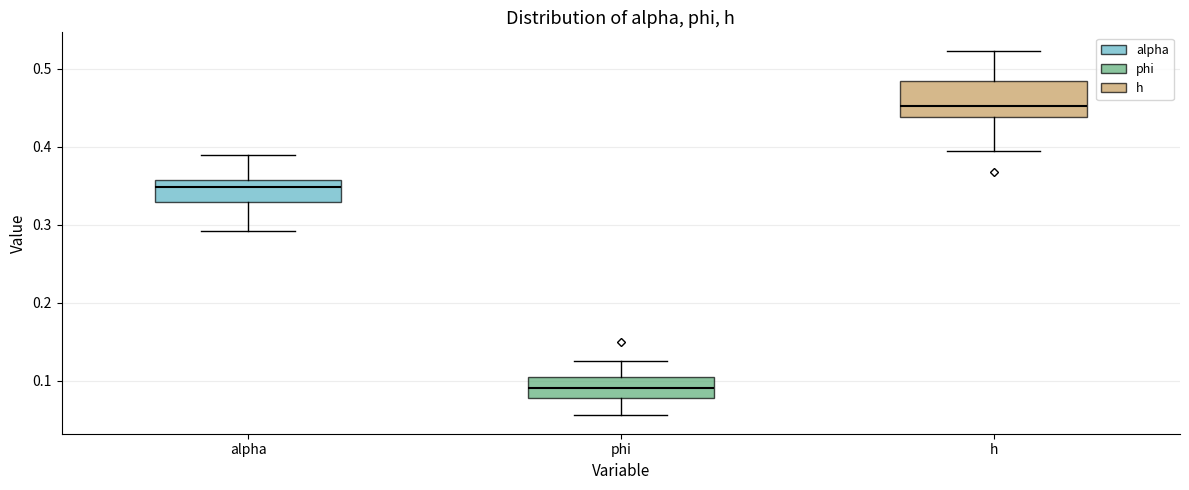

Which box is the tallest, from its lower edge to its upper edge?

h